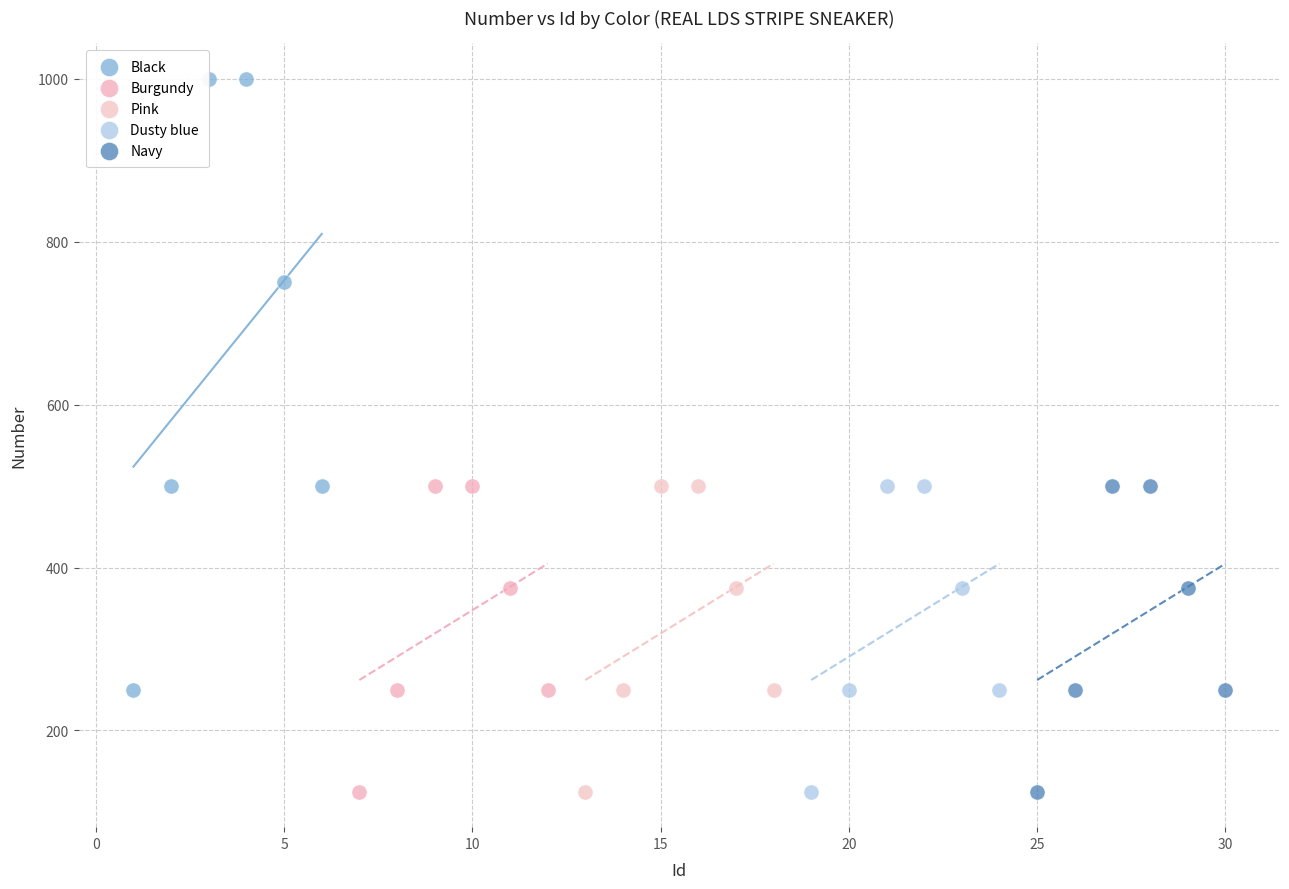

What are all the series names shown in the legend?

Black, Burgundy, Pink, Dusty blue, Navy